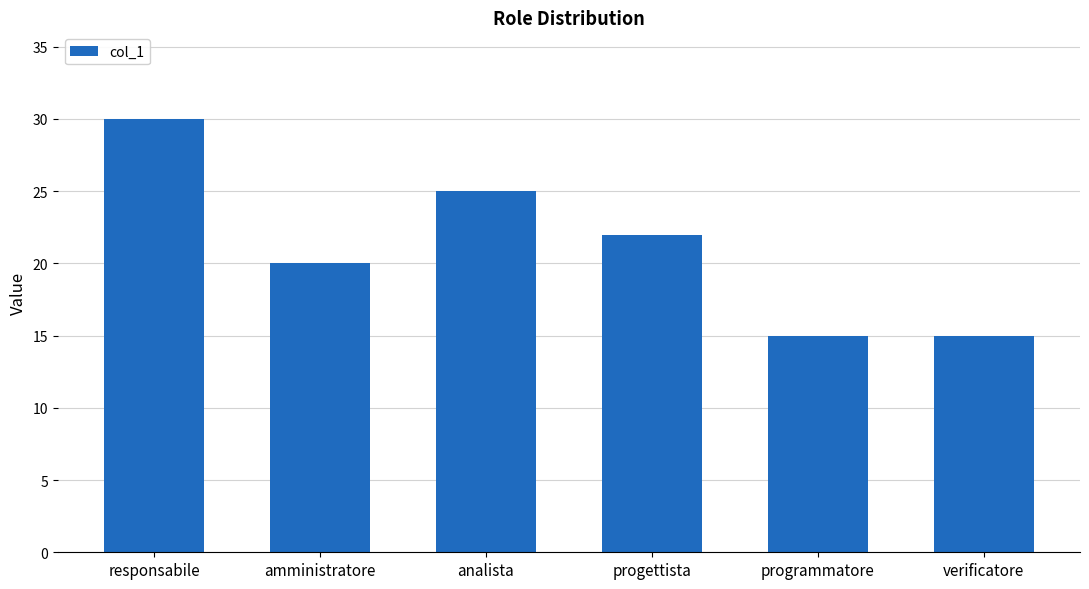

Read the value at programmatore, to the nearest 10.

20